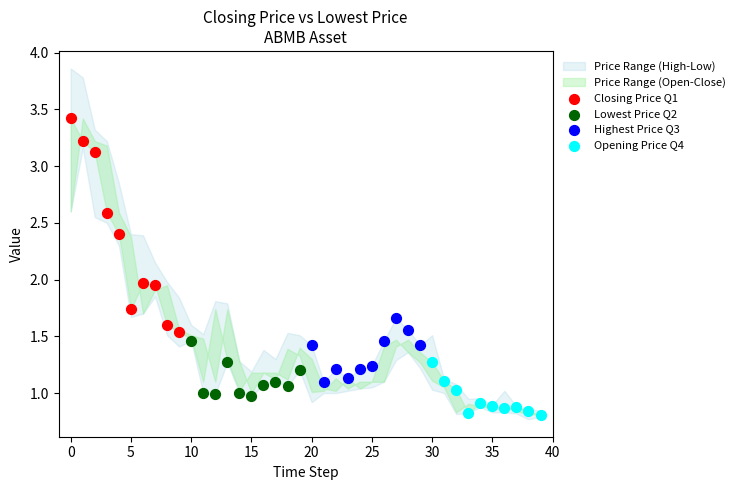

Which series contains the lowest Y value?

Opening Price Q4